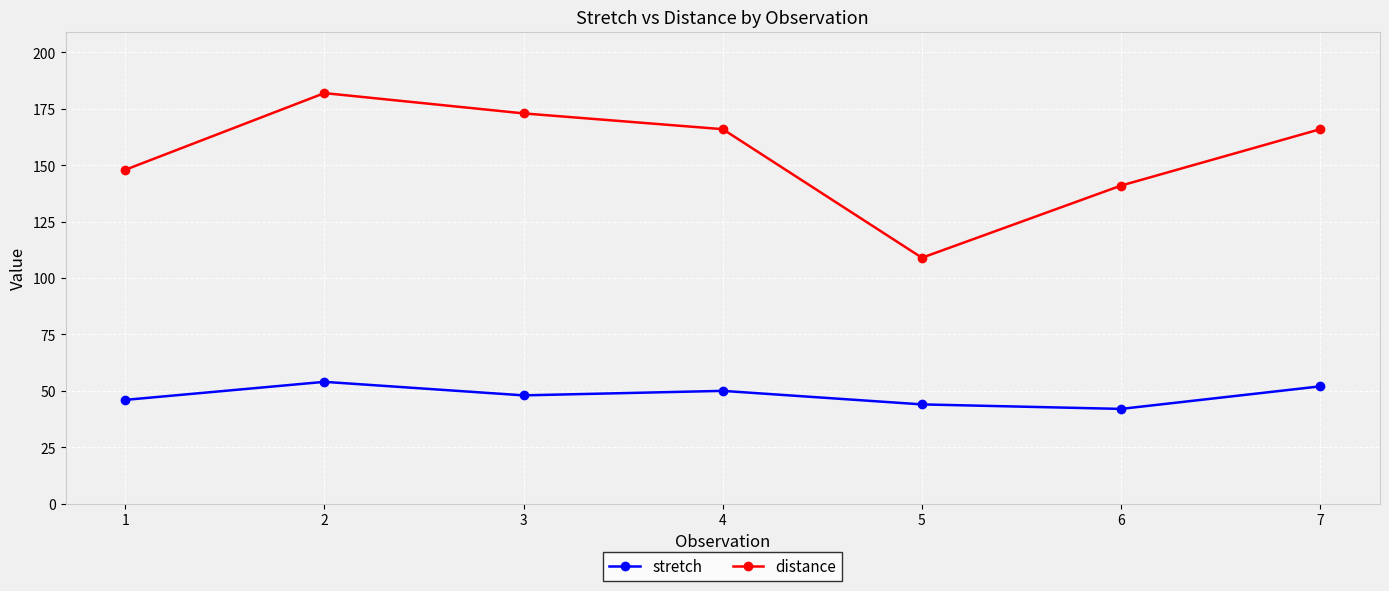

Is it true that distance equals 166 at 4?

True